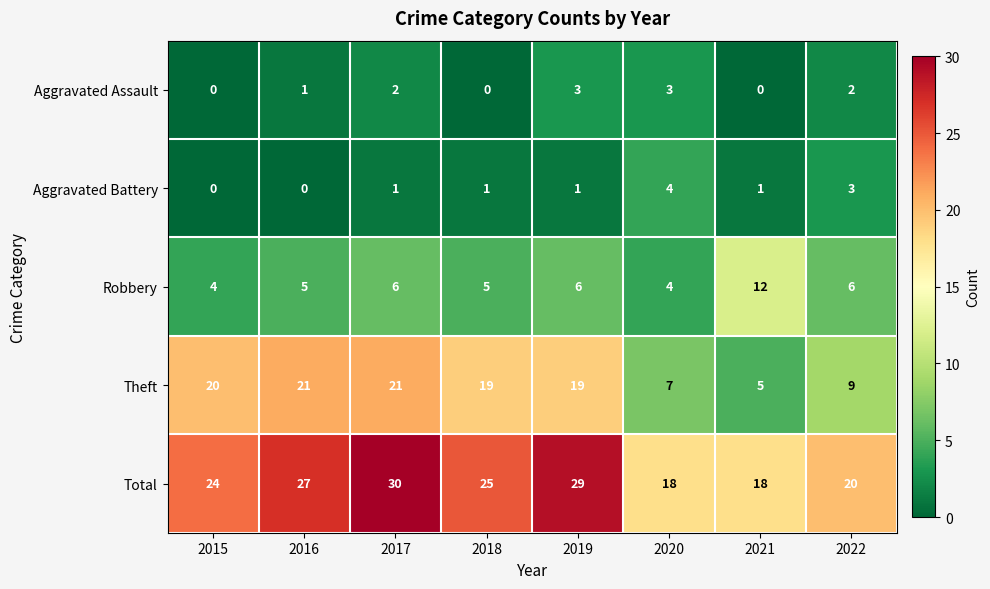

At which category does the chart reach its peak across all series?

2017